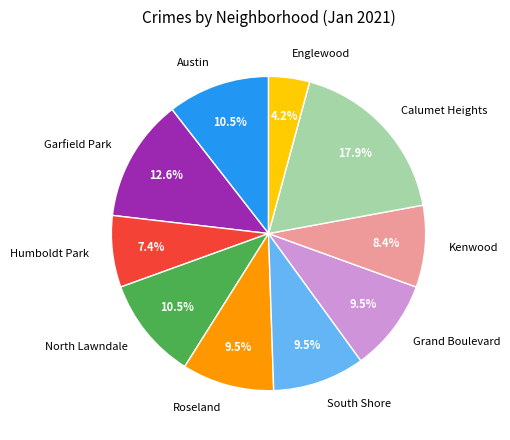

What is the total percentage of Roseland and Austin?

20.0%